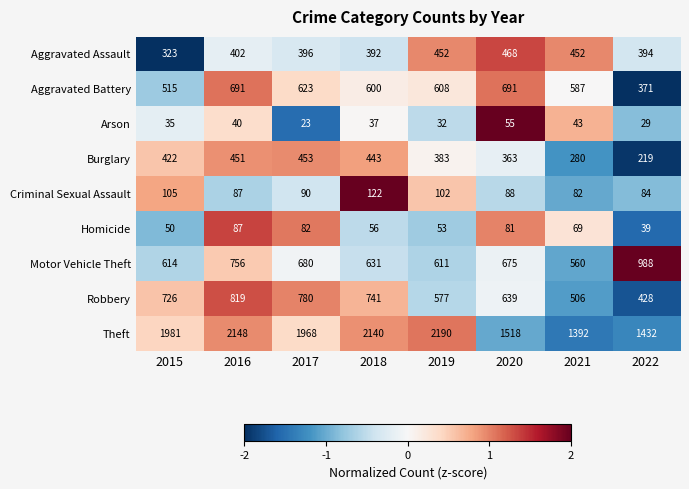

What is the minimum value for Burglary?

219